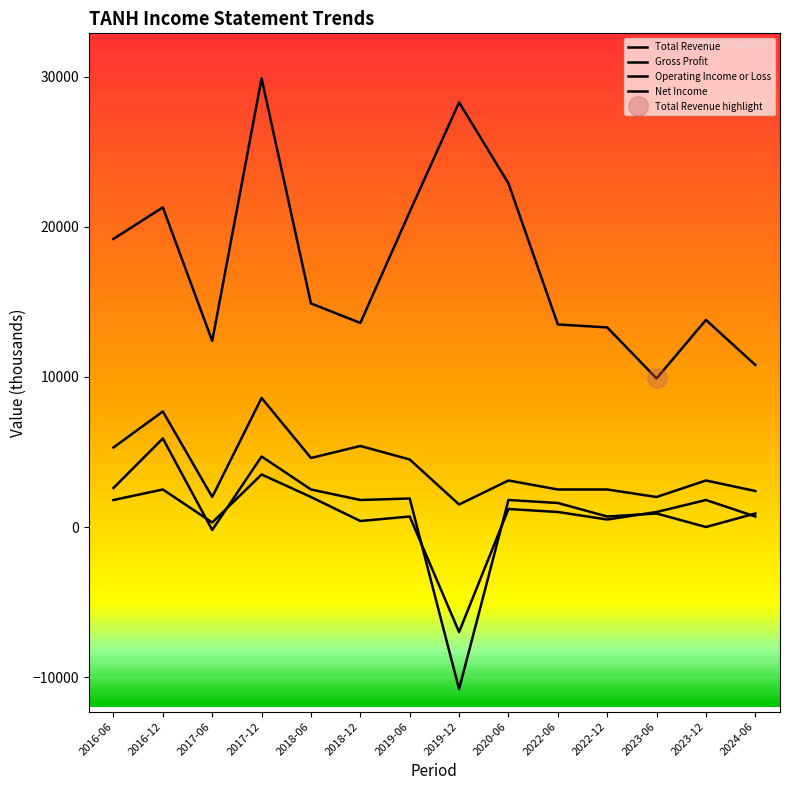

Where is Net Income nearest to the value -1750?

2017-06